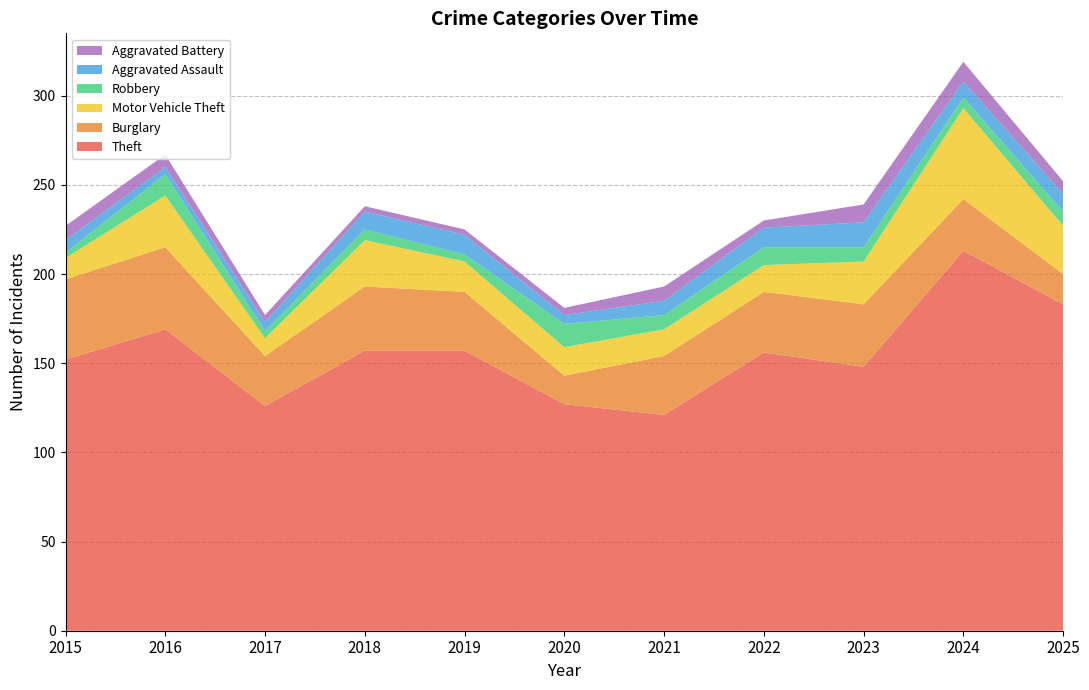

Reading right to left, extract all data points from this chart.

Theft: 183	213	148	156	121	127	157	157	126	169	152
Burglary: 17	29	35	34	33	16	33	36	28	46	45
Motor Vehicle Theft: 27	51	24	15	15	16	17	26	10	29	12
Robbery: 8	6	8	10	8	13	4	6	4	12	3
Aggravated Assault: 10	9	14	11	8	5	11	10	5	4	7
Aggravated Battery: 7	11	10	4	8	4	3	3	4	7	8